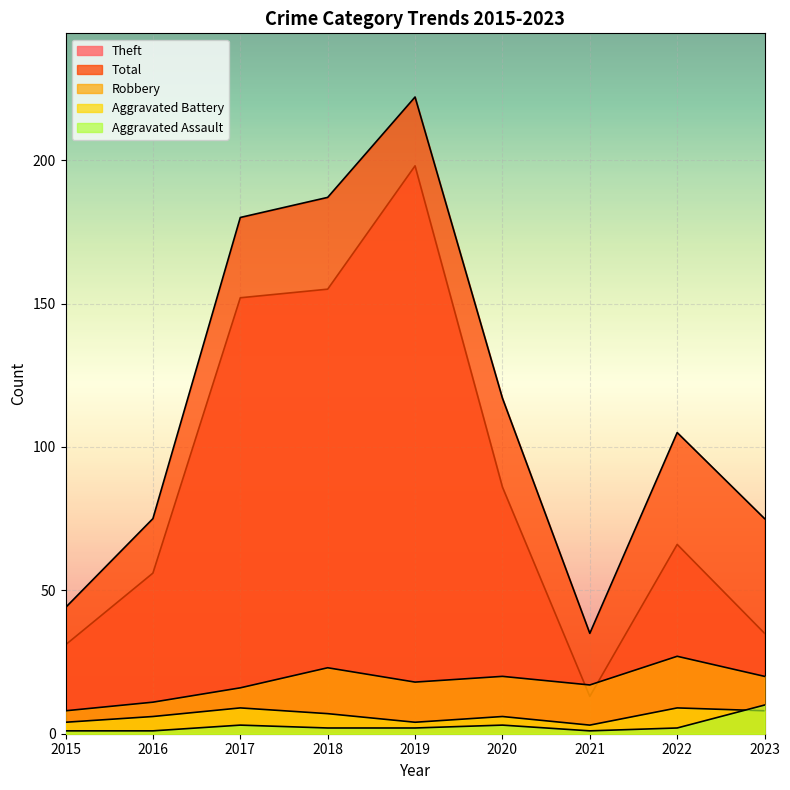

What is the difference between the maximum and minimum values in the Aggravated Assault series?

9